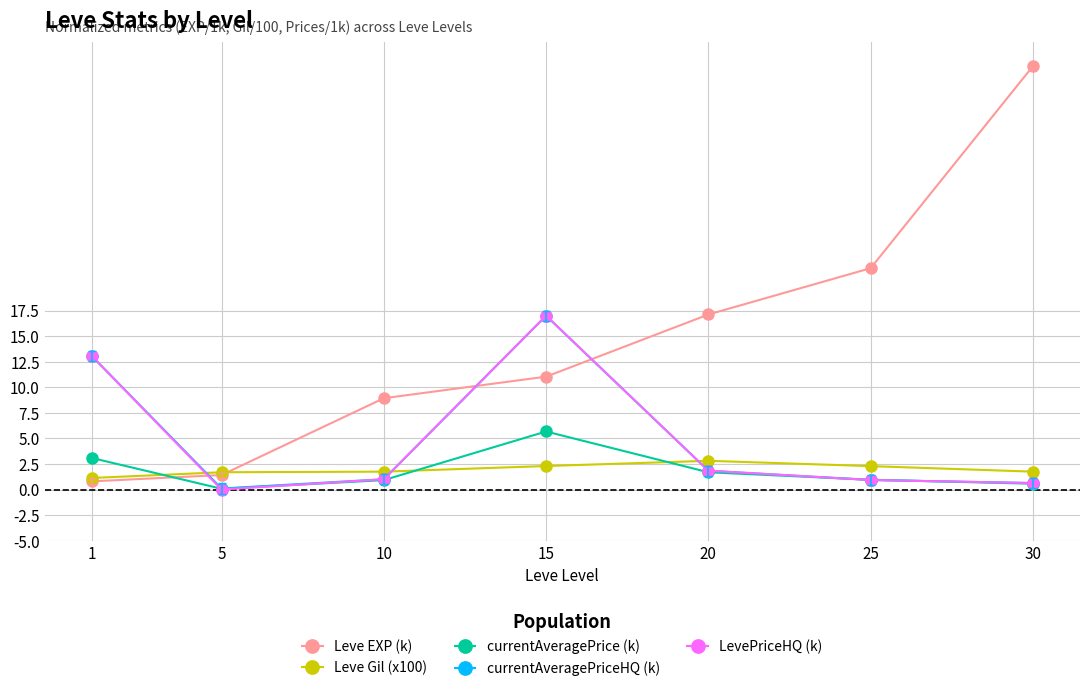

What is the greatest value displayed?

41.4